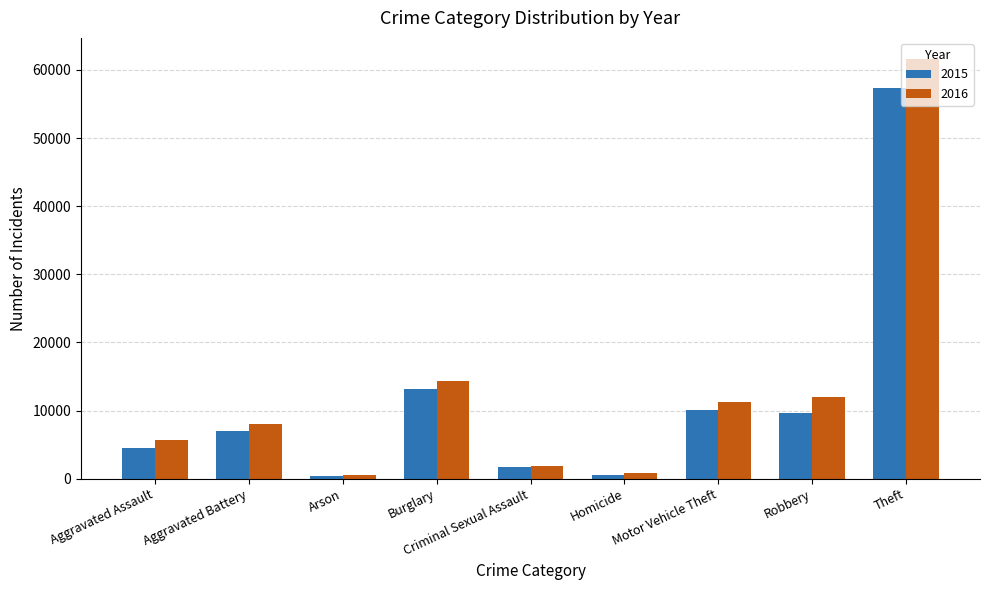

List the series in order of their peak value, lowest first.

2015, 2016